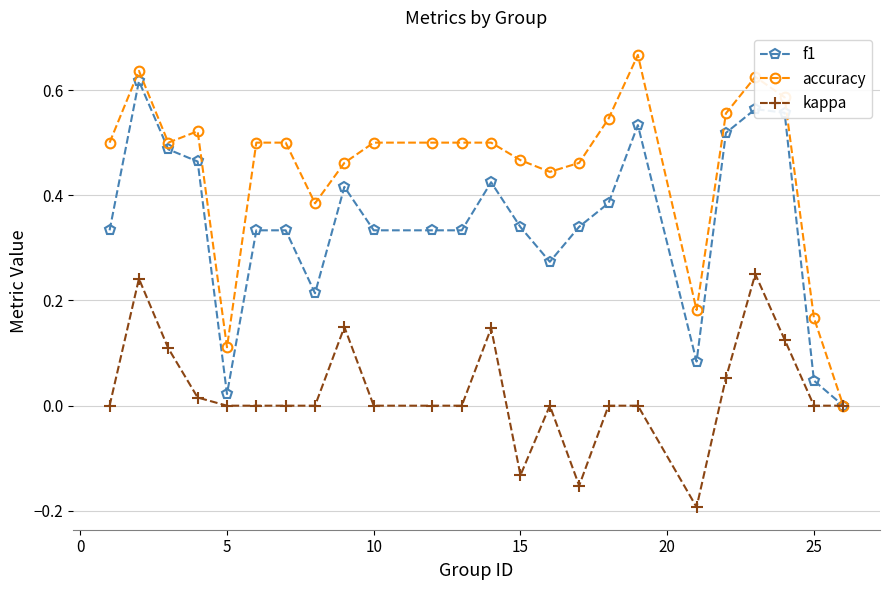

Which series has the largest total across all categories?

accuracy